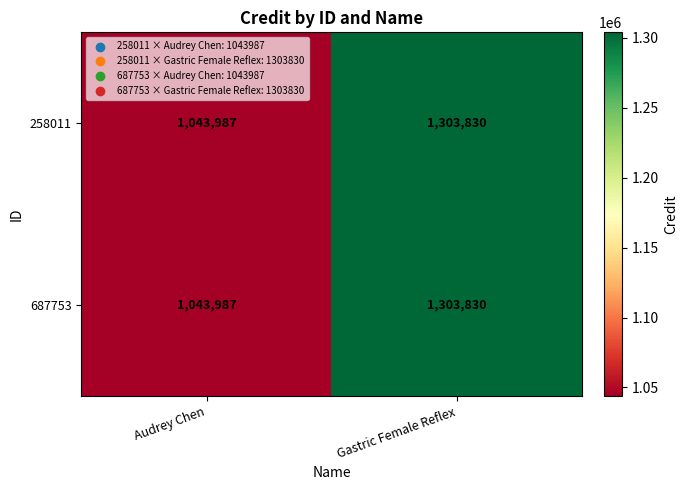

Reading left to right, transcribe all the data shown in this chart.

258011: 1043987	1303830
687753: 1043987	1303830